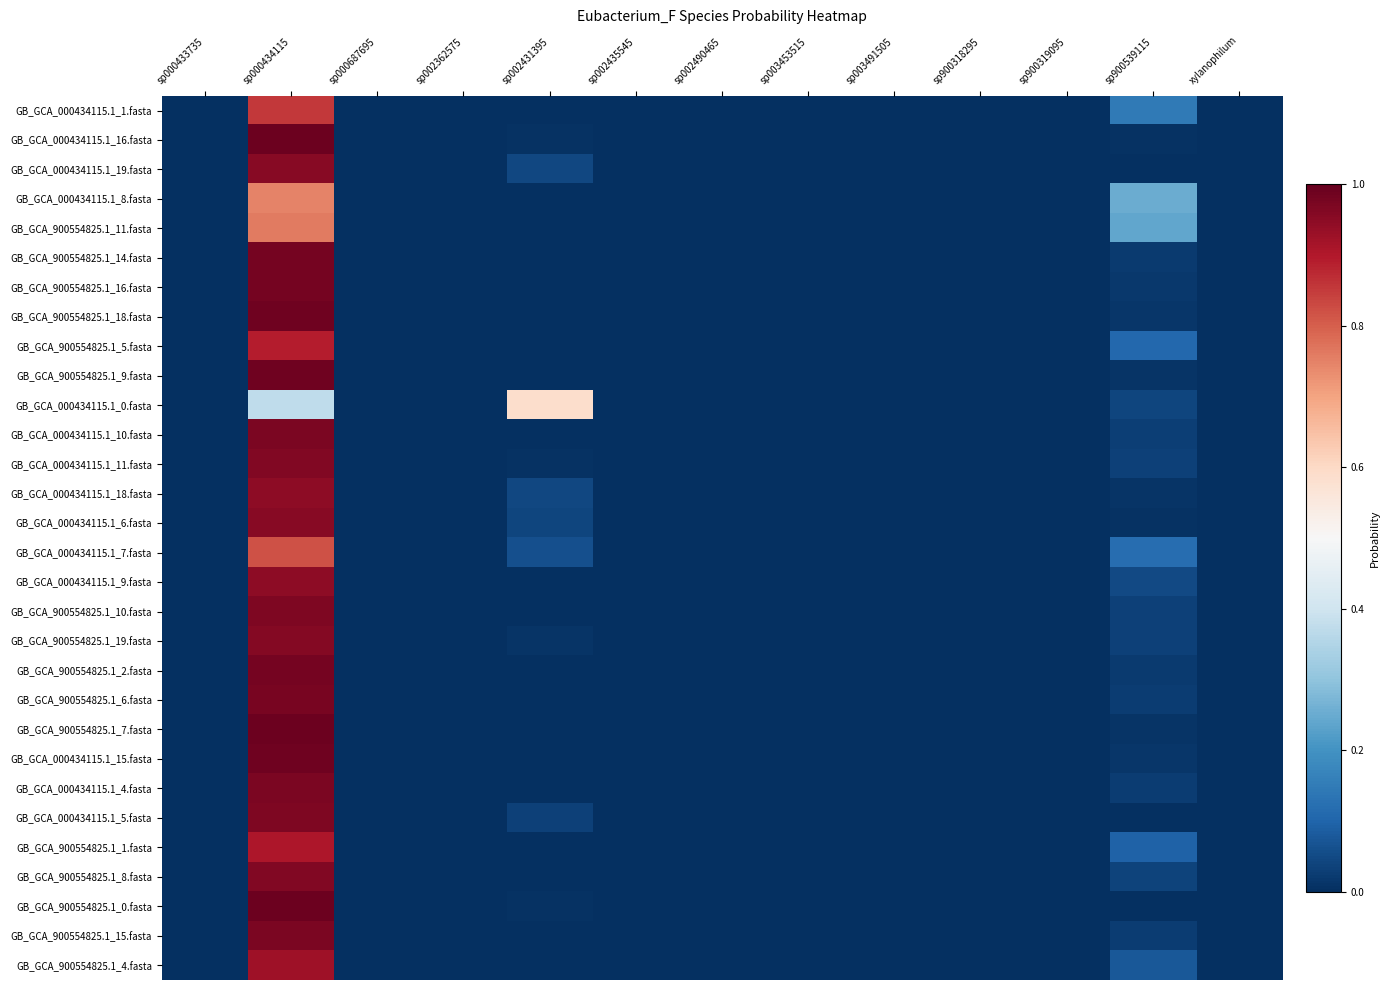

Reading left to right, what are all the values shown in this chart?

GB_GCA_000434115.1_1.fasta: sp000433735=0.0	sp000434115=0.9	sp000687695=0.0	sp002362575=0.0	sp002431395=0.0	sp002435545=0.0	sp002490465=0.0	sp003453515=0.0	sp003491505=0.0	sp900318295=0.0	sp900319095=0.0	sp900539115=0.1	xylanophilum=0.0
GB_GCA_000434115.1_16.fasta: sp000433735=0.0	sp000434115=1.0	sp000687695=0.0	sp002362575=0.0	sp002431395=0.0	sp002435545=0.0	sp002490465=0.0	sp003453515=0.0	sp003491505=0.0	sp900318295=0.0	sp900319095=0.0	sp900539115=0.0	xylanophilum=0.0
GB_GCA_000434115.1_19.fasta: sp000433735=0.0	sp000434115=1.0	sp000687695=0.0	sp002362575=0.0	sp002431395=0.0	sp002435545=0.0	sp002490465=0.0	sp003453515=0.0	sp003491505=0.0	sp900318295=0.0	sp900319095=0.0	sp900539115=0.0	xylanophilum=0.0
GB_GCA_000434115.1_8.fasta: sp000433735=0.0	sp000434115=0.7	sp000687695=0.0	sp002362575=0.0	sp002431395=0.0	sp002435545=0.0	sp002490465=0.0	sp003453515=0.0	sp003491505=0.0	sp900318295=0.0	sp900319095=0.0	sp900539115=0.3	xylanophilum=0.0
GB_GCA_900554825.1_11.fasta: sp000433735=0.0	sp000434115=0.8	sp000687695=0.0	sp002362575=0.0	sp002431395=0.0	sp002435545=0.0	sp002490465=0.0	sp003453515=0.0	sp003491505=0.0	sp900318295=0.0	sp900319095=0.0	sp900539115=0.2	xylanophilum=0.0
GB_GCA_900554825.1_14.fasta: sp000433735=0.0	sp000434115=1.0	sp000687695=0.0	sp002362575=0.0	sp002431395=0.0	sp002435545=0.0	sp002490465=0.0	sp003453515=0.0	sp003491505=0.0	sp900318295=0.0	sp900319095=0.0	sp900539115=0.0	xylanophilum=0.0
GB_GCA_900554825.1_16.fasta: sp000433735=0.0	sp000434115=1.0	sp000687695=0.0	sp002362575=0.0	sp002431395=0.0	sp002435545=0.0	sp002490465=0.0	sp003453515=0.0	sp003491505=0.0	sp900318295=0.0	sp900319095=0.0	sp900539115=0.0	xylanophilum=0.0
GB_GCA_900554825.1_18.fasta: sp000433735=0.0	sp000434115=1.0	sp000687695=0.0	sp002362575=0.0	sp002431395=0.0	sp002435545=0.0	sp002490465=0.0	sp003453515=0.0	sp003491505=0.0	sp900318295=0.0	sp900319095=0.0	sp900539115=0.0	xylanophilum=0.0
GB_GCA_900554825.1_5.fasta: sp000433735=0.0	sp000434115=0.9	sp000687695=0.0	sp002362575=0.0	sp002431395=0.0	sp002435545=0.0	sp002490465=0.0	sp003453515=0.0	sp003491505=0.0	sp900318295=0.0	sp900319095=0.0	sp900539115=0.1	xylanophilum=0.0
GB_GCA_900554825.1_9.fasta: sp000433735=0.0	sp000434115=1.0	sp000687695=0.0	sp002362575=0.0	sp002431395=0.0	sp002435545=0.0	sp002490465=0.0	sp003453515=0.0	sp003491505=0.0	sp900318295=0.0	sp900319095=0.0	sp900539115=0.0	xylanophilum=0.0
GB_GCA_000434115.1_0.fasta: sp000433735=0.0	sp000434115=0.4	sp000687695=0.0	sp002362575=0.0	sp002431395=0.6	sp002435545=0.0	sp002490465=0.0	sp003453515=0.0	sp003491505=0.0	sp900318295=0.0	sp900319095=0.0	sp900539115=0.0	xylanophilum=0.0
GB_GCA_000434115.1_10.fasta: sp000433735=0.0	sp000434115=1.0	sp000687695=0.0	sp002362575=0.0	sp002431395=0.0	sp002435545=0.0	sp002490465=0.0	sp003453515=0.0	sp003491505=0.0	sp900318295=0.0	sp900319095=0.0	sp900539115=0.0	xylanophilum=0.0
GB_GCA_000434115.1_11.fasta: sp000433735=0.0	sp000434115=1.0	sp000687695=0.0	sp002362575=0.0	sp002431395=0.0	sp002435545=0.0	sp002490465=0.0	sp003453515=0.0	sp003491505=0.0	sp900318295=0.0	sp900319095=0.0	sp900539115=0.0	xylanophilum=0.0
GB_GCA_000434115.1_18.fasta: sp000433735=0.0	sp000434115=0.9	sp000687695=0.0	sp002362575=0.0	sp002431395=0.0	sp002435545=0.0	sp002490465=0.0	sp003453515=0.0	sp003491505=0.0	sp900318295=0.0	sp900319095=0.0	sp900539115=0.0	xylanophilum=0.0
GB_GCA_000434115.1_6.fasta: sp000433735=0.0	sp000434115=1.0	sp000687695=0.0	sp002362575=0.0	sp002431395=0.0	sp002435545=0.0	sp002490465=0.0	sp003453515=0.0	sp003491505=0.0	sp900318295=0.0	sp900319095=0.0	sp900539115=0.0	xylanophilum=0.0
GB_GCA_000434115.1_7.fasta: sp000433735=0.0	sp000434115=0.8	sp000687695=0.0	sp002362575=0.0	sp002431395=0.1	sp002435545=0.0	sp002490465=0.0	sp003453515=0.0	sp003491505=0.0	sp900318295=0.0	sp900319095=0.0	sp900539115=0.1	xylanophilum=0.0
GB_GCA_000434115.1_9.fasta: sp000433735=0.0	sp000434115=0.9	sp000687695=0.0	sp002362575=0.0	sp002431395=0.0	sp002435545=0.0	sp002490465=0.0	sp003453515=0.0	sp003491505=0.0	sp900318295=0.0	sp900319095=0.0	sp900539115=0.0	xylanophilum=0.0
GB_GCA_900554825.1_10.fasta: sp000433735=0.0	sp000434115=1.0	sp000687695=0.0	sp002362575=0.0	sp002431395=0.0	sp002435545=0.0	sp002490465=0.0	sp003453515=0.0	sp003491505=0.0	sp900318295=0.0	sp900319095=0.0	sp900539115=0.0	xylanophilum=0.0
GB_GCA_900554825.1_19.fasta: sp000433735=0.0	sp000434115=1.0	sp000687695=0.0	sp002362575=0.0	sp002431395=0.0	sp002435545=0.0	sp002490465=0.0	sp003453515=0.0	sp003491505=0.0	sp900318295=0.0	sp900319095=0.0	sp900539115=0.0	xylanophilum=0.0
GB_GCA_900554825.1_2.fasta: sp000433735=0.0	sp000434115=1.0	sp000687695=0.0	sp002362575=0.0	sp002431395=0.0	sp002435545=0.0	sp002490465=0.0	sp003453515=0.0	sp003491505=0.0	sp900318295=0.0	sp900319095=0.0	sp900539115=0.0	xylanophilum=0.0
GB_GCA_900554825.1_6.fasta: sp000433735=0.0	sp000434115=1.0	sp000687695=0.0	sp002362575=0.0	sp002431395=0.0	sp002435545=0.0	sp002490465=0.0	sp003453515=0.0	sp003491505=0.0	sp900318295=0.0	sp900319095=0.0	sp900539115=0.0	xylanophilum=0.0
GB_GCA_900554825.1_7.fasta: sp000433735=0.0	sp000434115=1.0	sp000687695=0.0	sp002362575=0.0	sp002431395=0.0	sp002435545=0.0	sp002490465=0.0	sp003453515=0.0	sp003491505=0.0	sp900318295=0.0	sp900319095=0.0	sp900539115=0.0	xylanophilum=0.0
GB_GCA_000434115.1_15.fasta: sp000433735=0.0	sp000434115=1.0	sp000687695=0.0	sp002362575=0.0	sp002431395=0.0	sp002435545=0.0	sp002490465=0.0	sp003453515=0.0	sp003491505=0.0	sp900318295=0.0	sp900319095=0.0	sp900539115=0.0	xylanophilum=0.0
GB_GCA_000434115.1_4.fasta: sp000433735=0.0	sp000434115=1.0	sp000687695=0.0	sp002362575=0.0	sp002431395=0.0	sp002435545=0.0	sp002490465=0.0	sp003453515=0.0	sp003491505=0.0	sp900318295=0.0	sp900319095=0.0	sp900539115=0.0	xylanophilum=0.0
GB_GCA_000434115.1_5.fasta: sp000433735=0.0	sp000434115=1.0	sp000687695=0.0	sp002362575=0.0	sp002431395=0.0	sp002435545=0.0	sp002490465=0.0	sp003453515=0.0	sp003491505=0.0	sp900318295=0.0	sp900319095=0.0	sp900539115=0.0	xylanophilum=0.0
GB_GCA_900554825.1_1.fasta: sp000433735=0.0	sp000434115=0.9	sp000687695=0.0	sp002362575=0.0	sp002431395=0.0	sp002435545=0.0	sp002490465=0.0	sp003453515=0.0	sp003491505=0.0	sp900318295=0.0	sp900319095=0.0	sp900539115=0.1	xylanophilum=0.0
GB_GCA_900554825.1_8.fasta: sp000433735=0.0	sp000434115=1.0	sp000687695=0.0	sp002362575=0.0	sp002431395=0.0	sp002435545=0.0	sp002490465=0.0	sp003453515=0.0	sp003491505=0.0	sp900318295=0.0	sp900319095=0.0	sp900539115=0.0	xylanophilum=0.0
GB_GCA_900554825.1_0.fasta: sp000433735=0.0	sp000434115=1.0	sp000687695=0.0	sp002362575=0.0	sp002431395=0.0	sp002435545=0.0	sp002490465=0.0	sp003453515=0.0	sp003491505=0.0	sp900318295=0.0	sp900319095=0.0	sp900539115=0.0	xylanophilum=0.0
GB_GCA_900554825.1_15.fasta: sp000433735=0.0	sp000434115=1.0	sp000687695=0.0	sp002362575=0.0	sp002431395=0.0	sp002435545=0.0	sp002490465=0.0	sp003453515=0.0	sp003491505=0.0	sp900318295=0.0	sp900319095=0.0	sp900539115=0.0	xylanophilum=0.0
GB_GCA_900554825.1_4.fasta: sp000433735=0.0	sp000434115=0.9	sp000687695=0.0	sp002362575=0.0	sp002431395=0.0	sp002435545=0.0	sp002490465=0.0	sp003453515=0.0	sp003491505=0.0	sp900318295=0.0	sp900319095=0.0	sp900539115=0.1	xylanophilum=0.0